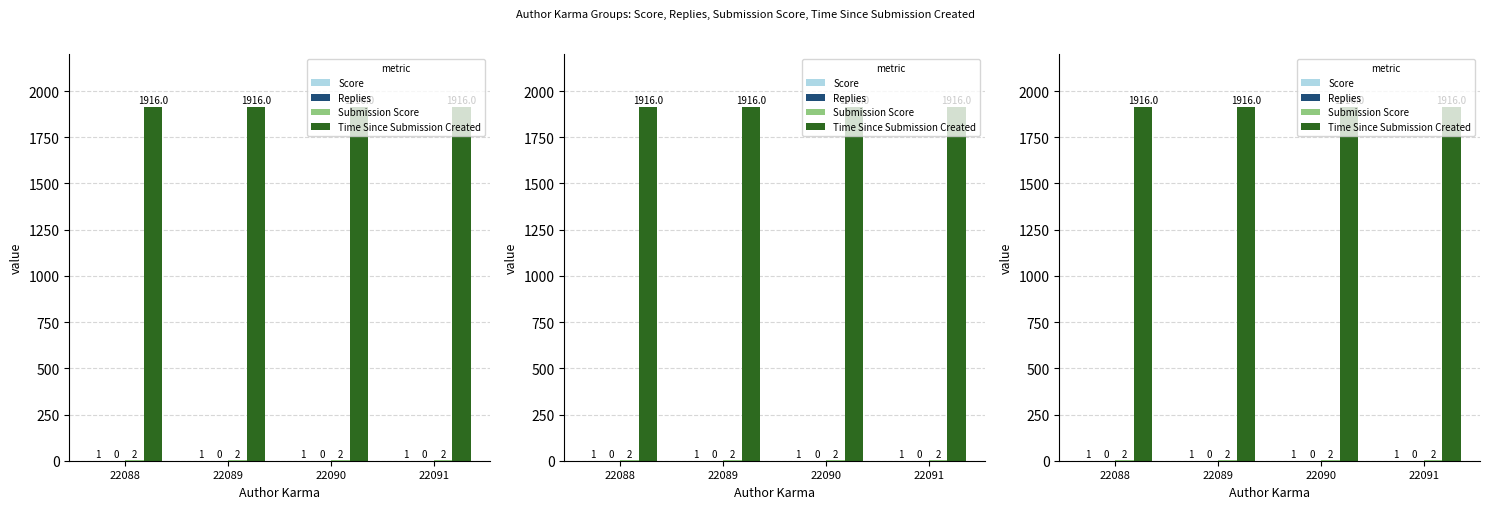

Reading left to right, what are all the values shown in this chart?

Score: 22088=1	22089=1	22090=1	22091=1
Replies: 22088=0	22089=0	22090=0	22091=0
Submission Score: 22088=2	22089=2	22090=2	22091=2
Time Since Submission Created: 22088=1916	22089=1916	22090=1916	22091=1916